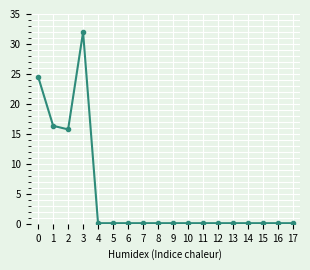

Does the chart display data point markers on the line(s)?

Yes